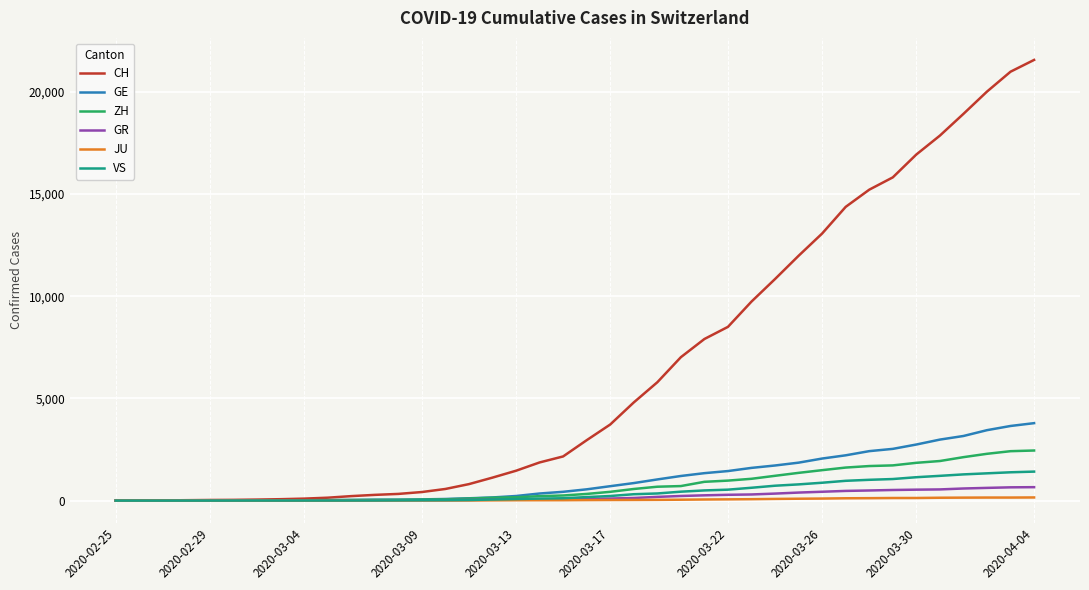

Which series has the largest total across all categories?

CH